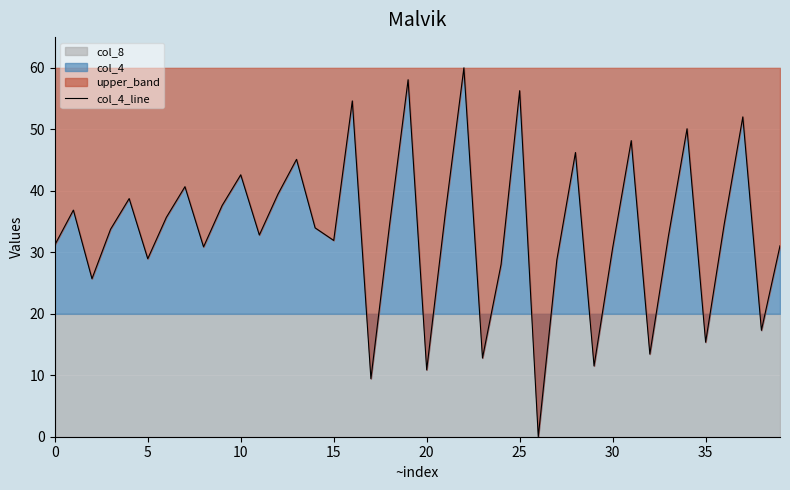

What is the average value?

33.5